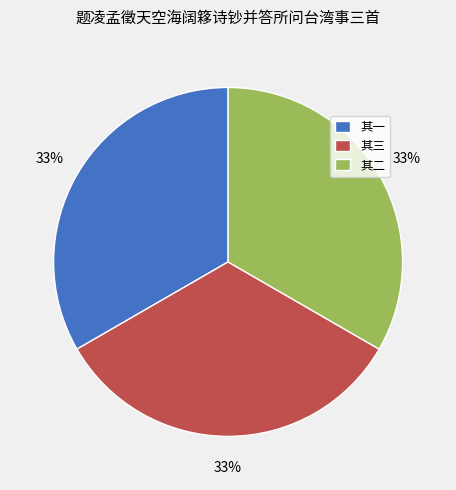

Is 其二 the majority of the pie?

No